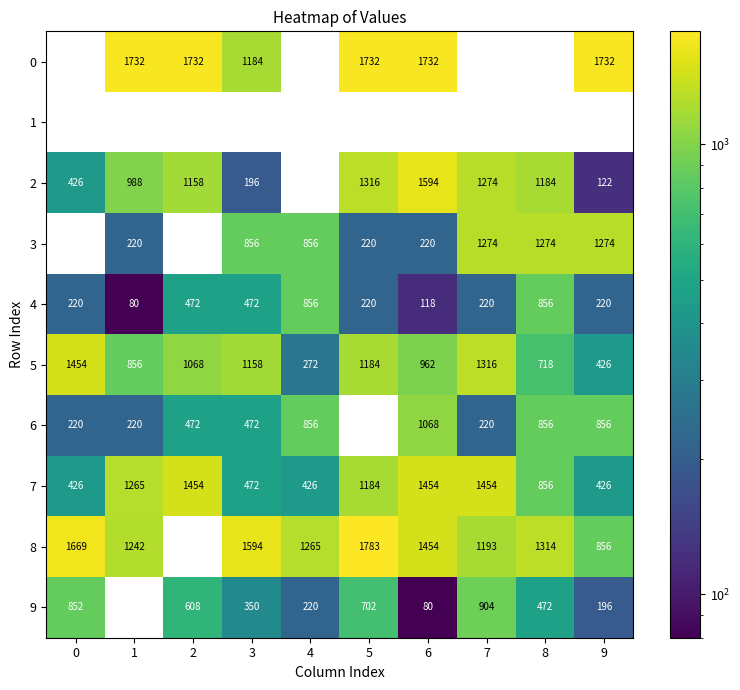

What is the highest value of the 4 series?

856